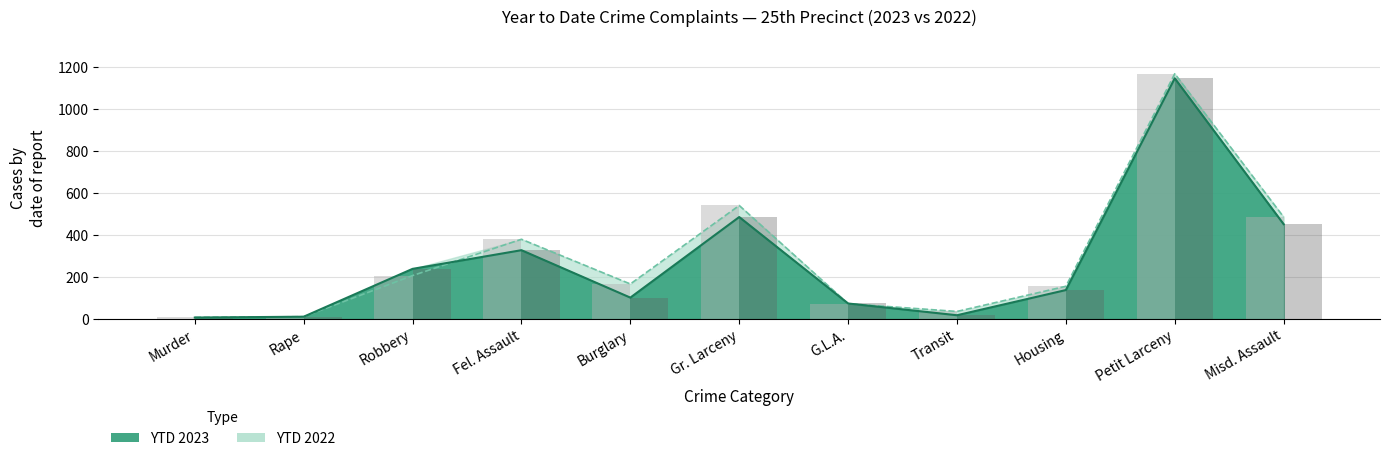

Which category has the highest value across all series?

Petit Larceny